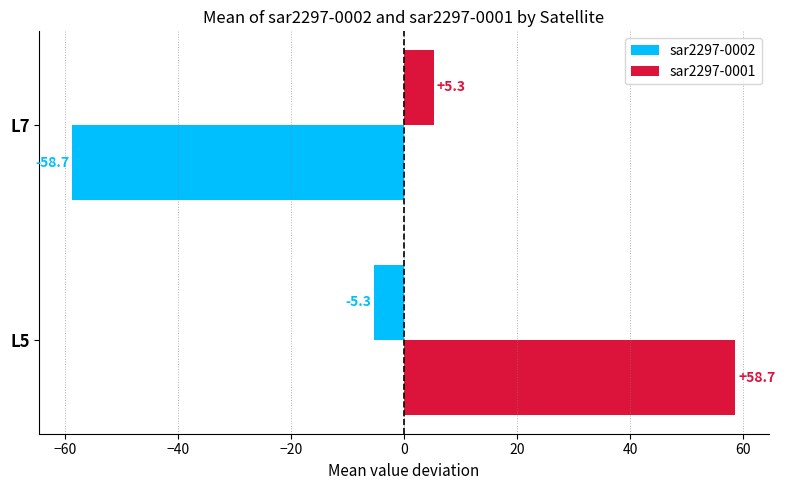

How many series are shown in this chart?

2